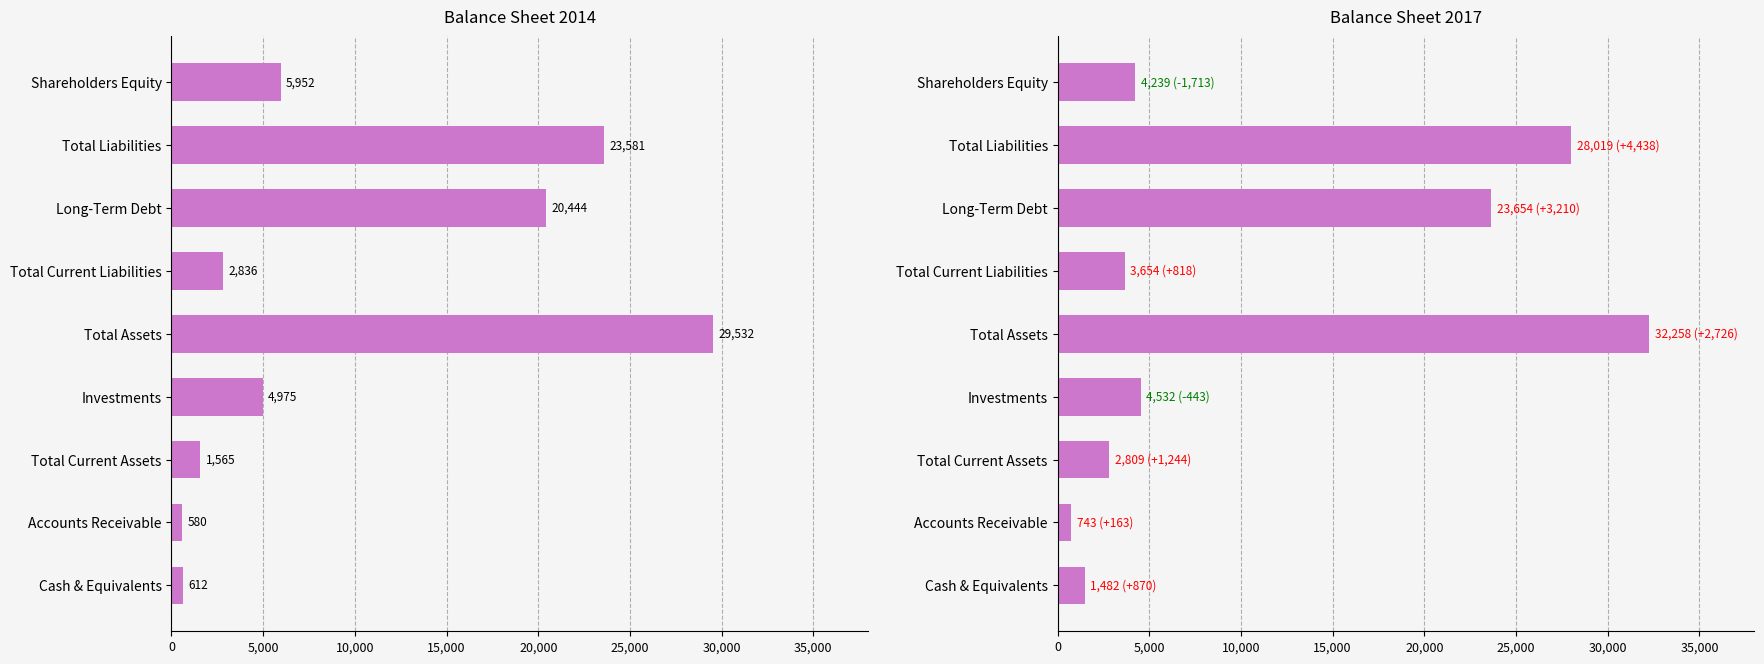

Which series has the largest range (max minus min)?

Balance Sheet 2017